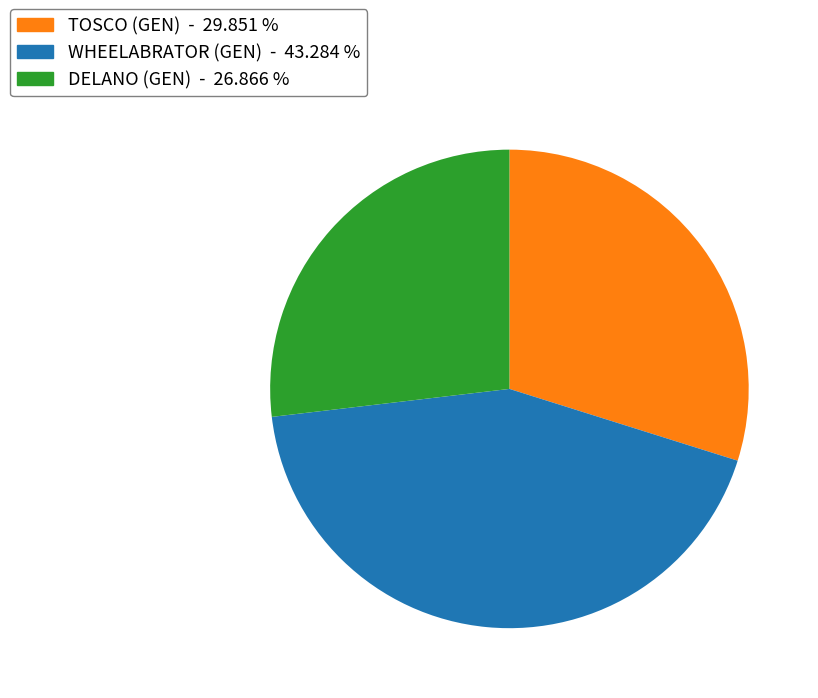

Is the sum of DELANO (GEN) - 26.866 % and WHEELABRATOR (GEN) - 43.284 % greater than half?

Yes